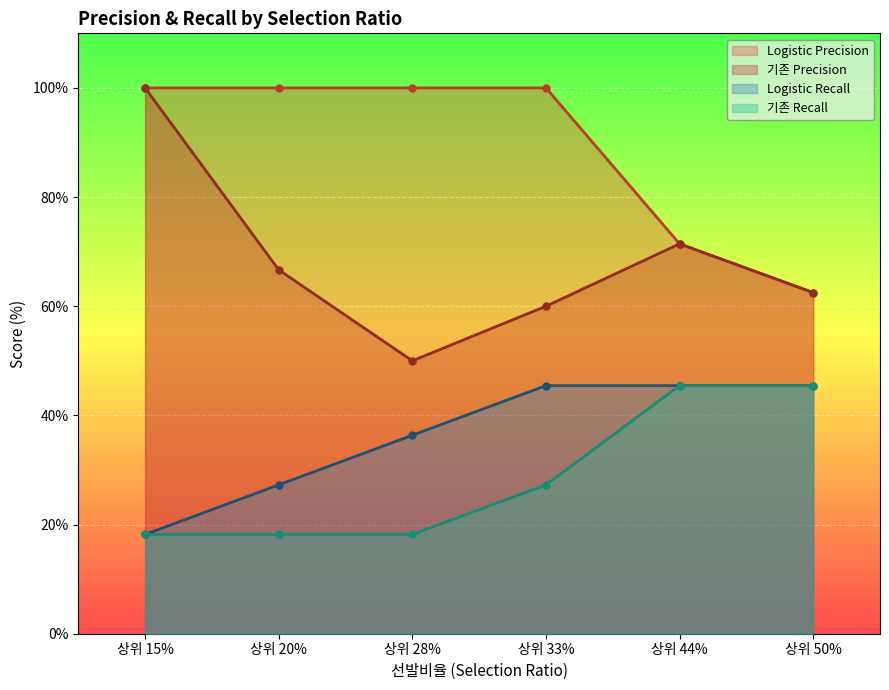

Which has a higher value, 상위 50% or 상위 28%?

상위 28%